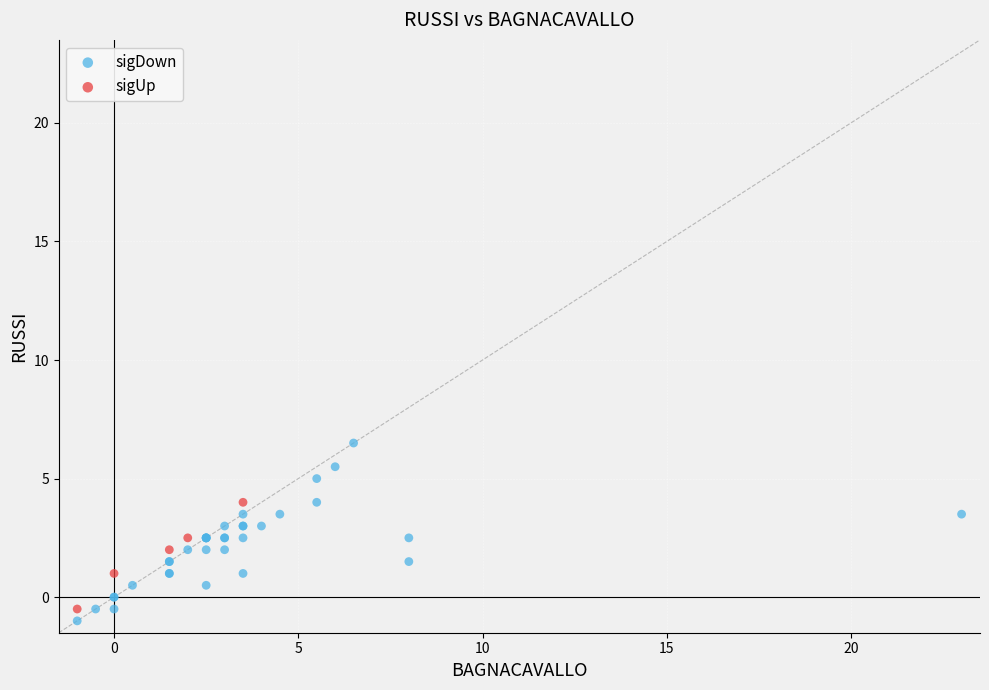

Which series contains the lowest Y value?

sigDown